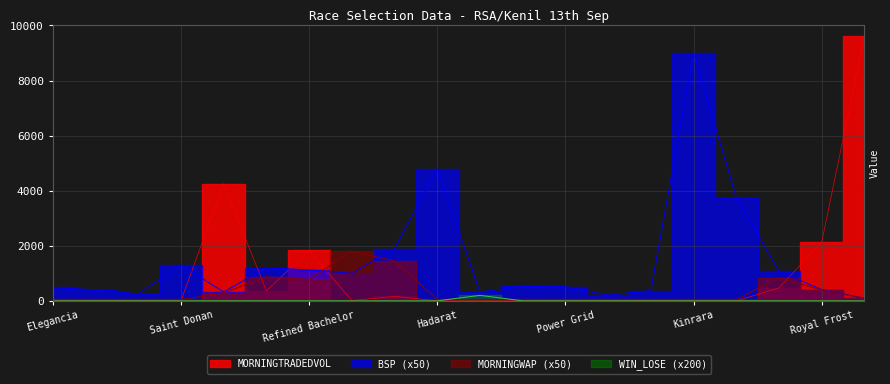

The MORNINGWAP series shows 516.1 at Leaps And Bounds. True or false?

False